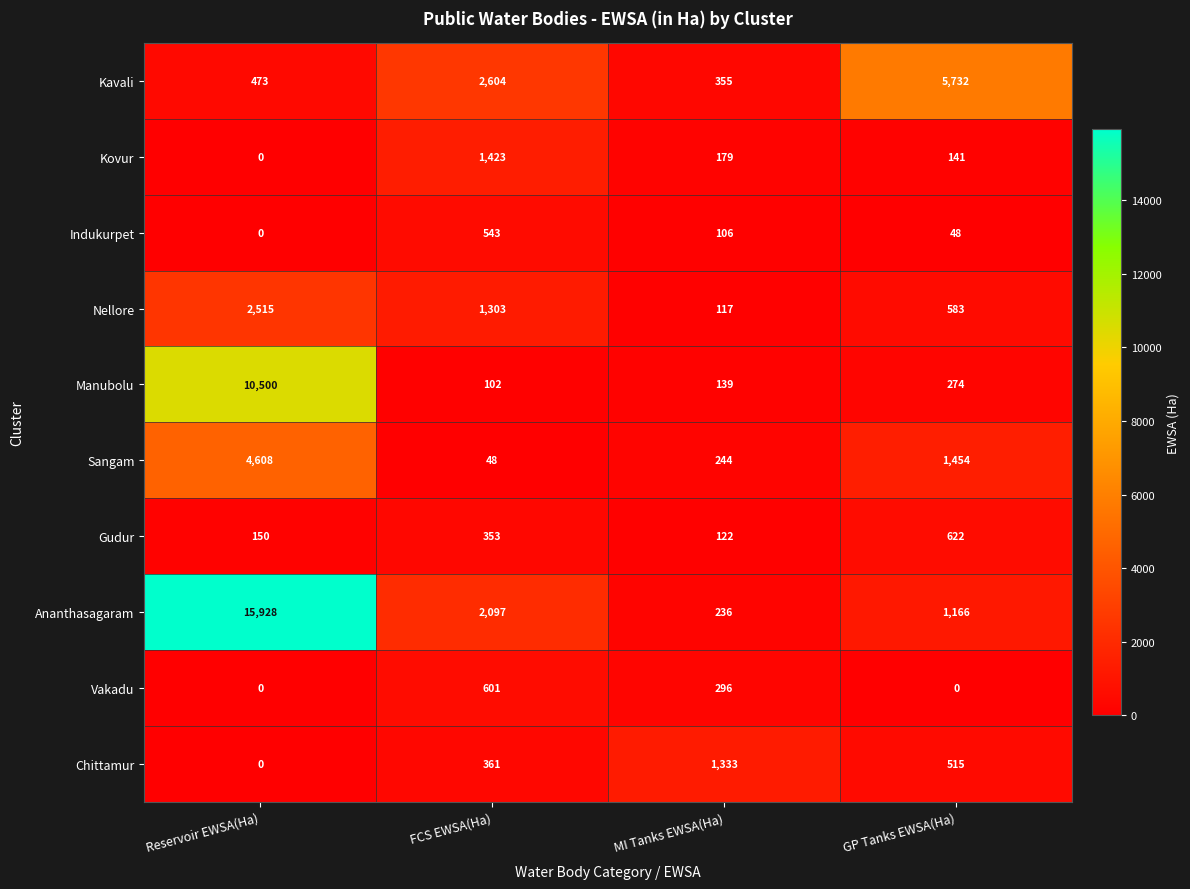

At how many categories does at least one series exceed 1553?

3